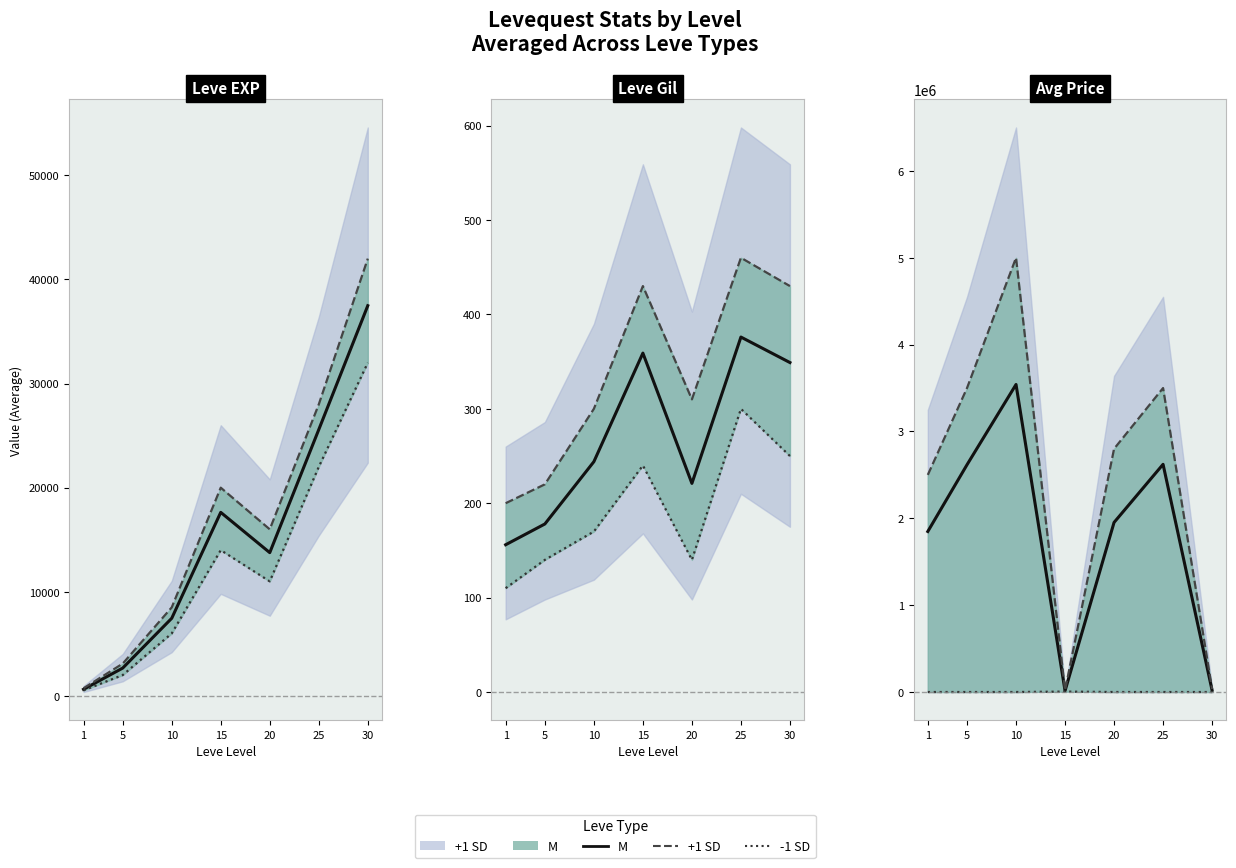

At which label does M first exceed 1952505?

5